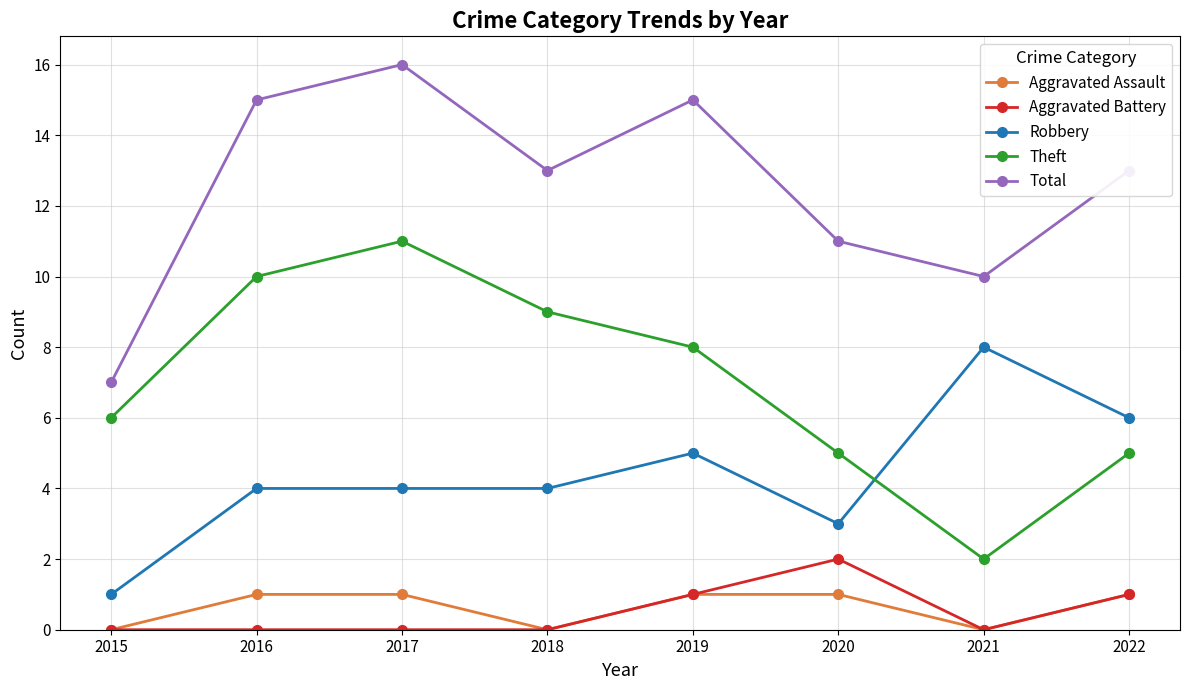

The Total series shows 13 at 2018. True or false?

True